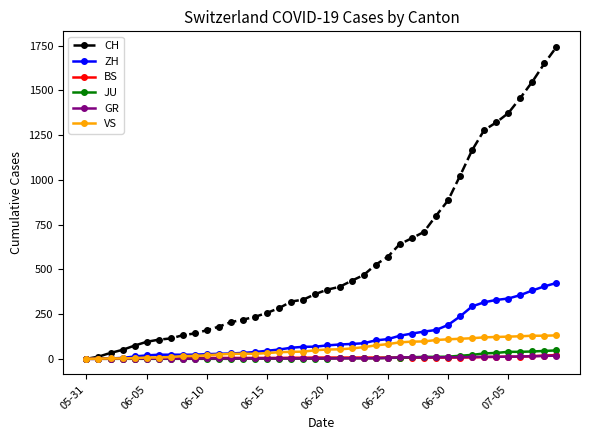

Which series has the largest total across all categories?

CH